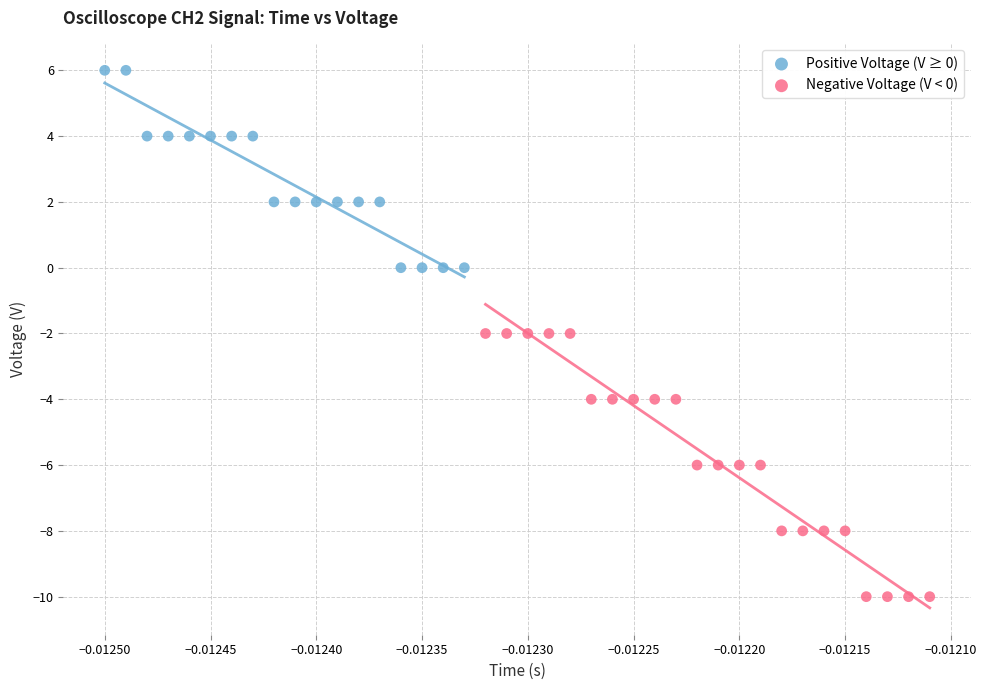

Which series reaches the maximum Y coordinate?

Positive Voltage (V ≥ 0)